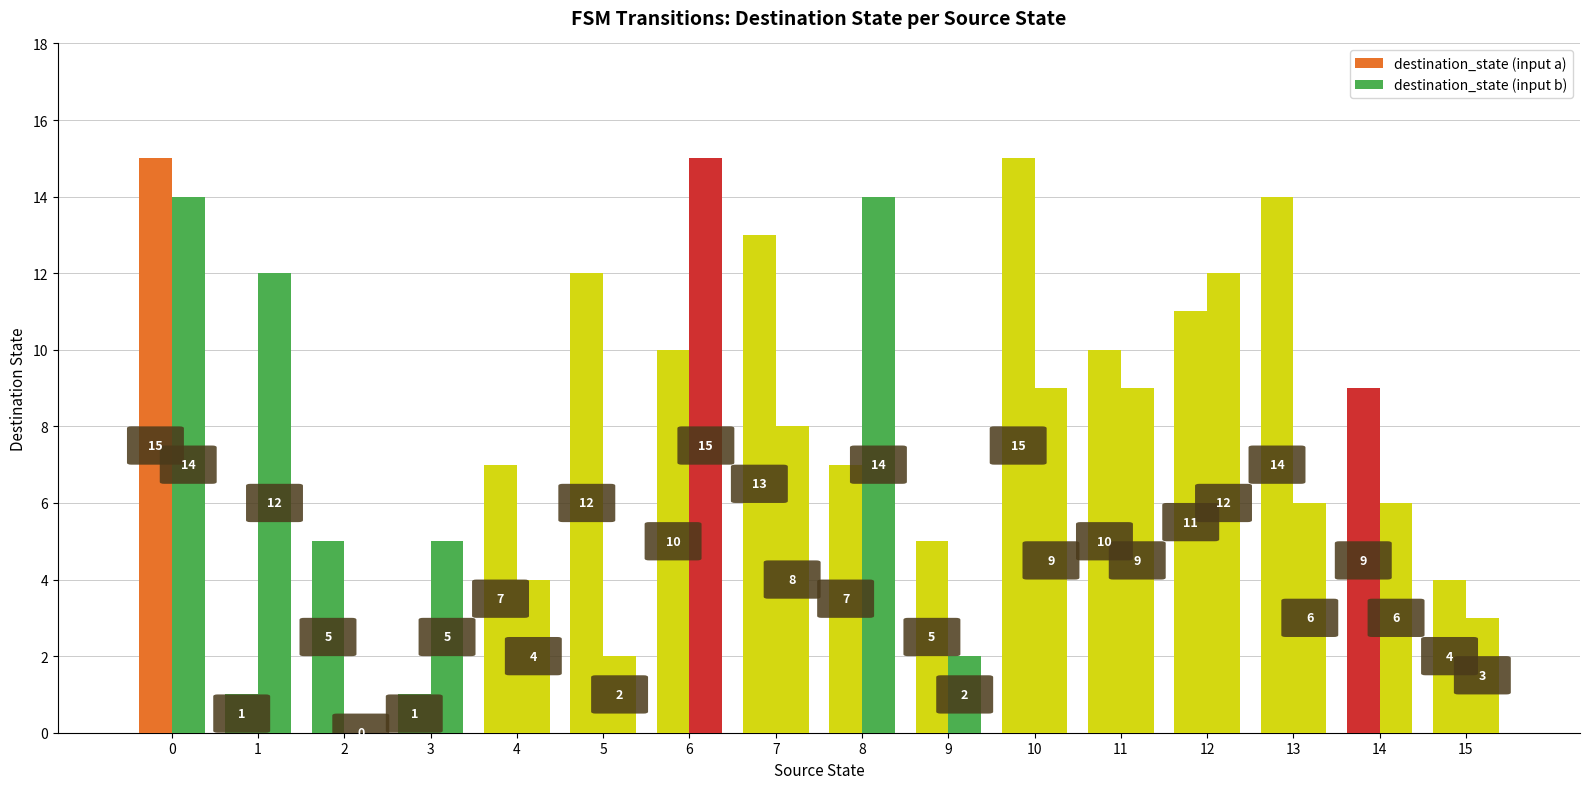

Which label corresponds to the smallest value in the chart?

2